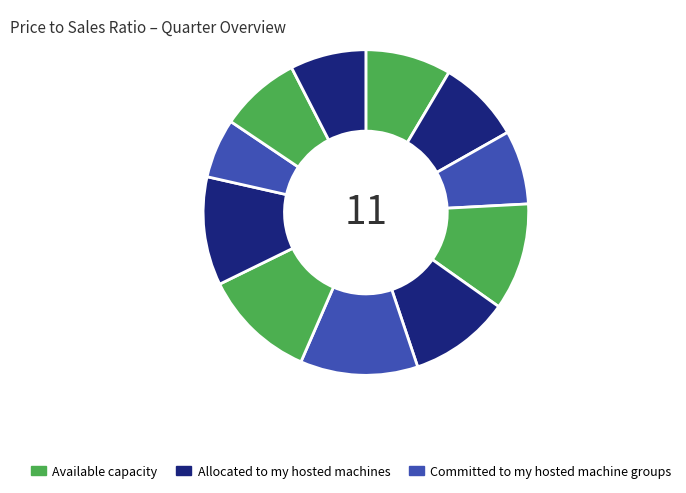

Rank the categories by value from highest to lowest.

2022Q3, 2022Q4, 2023Q1, 2022Q1, 2022Q2, 2021Q2, 2021Q3, 2023Q3, 2023Q4, 2021Q4, 2023Q2, 2021Q1